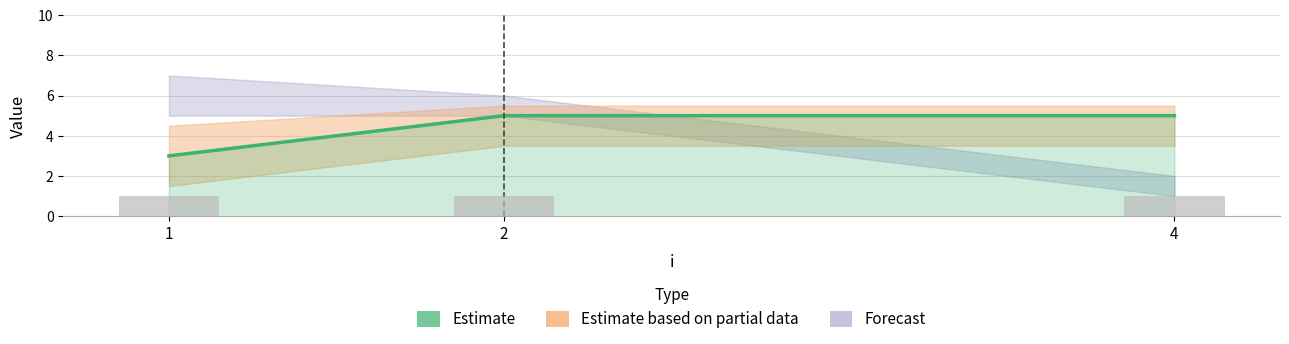

What is the spread (max minus min) of values at 2?

4